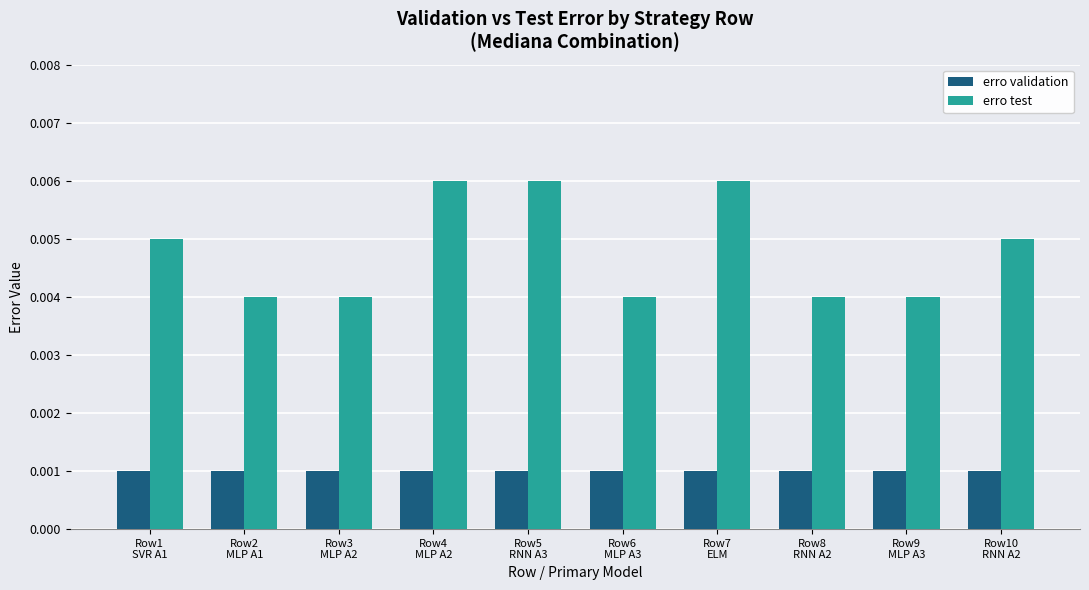

List the series in order of their overall mean, highest first.

erro test, erro validation